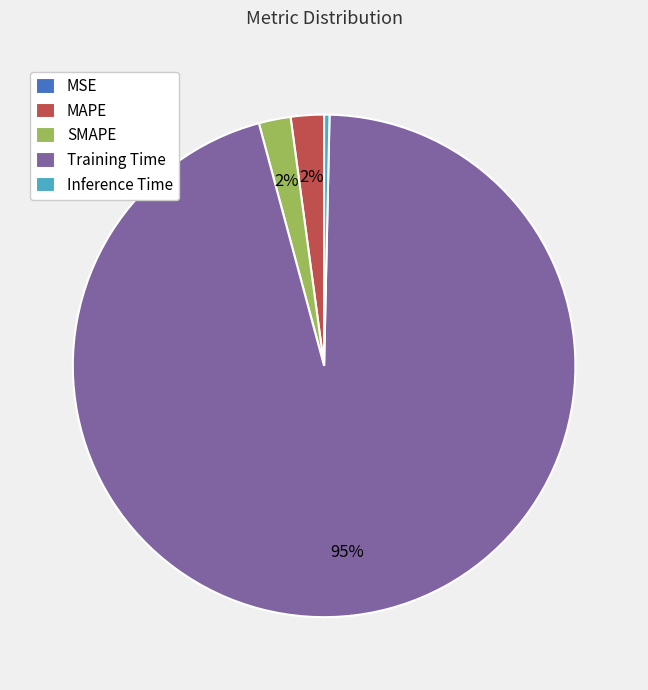

To the nearest percent, what is the combined percentage of MAPE and Inference Time?

2%